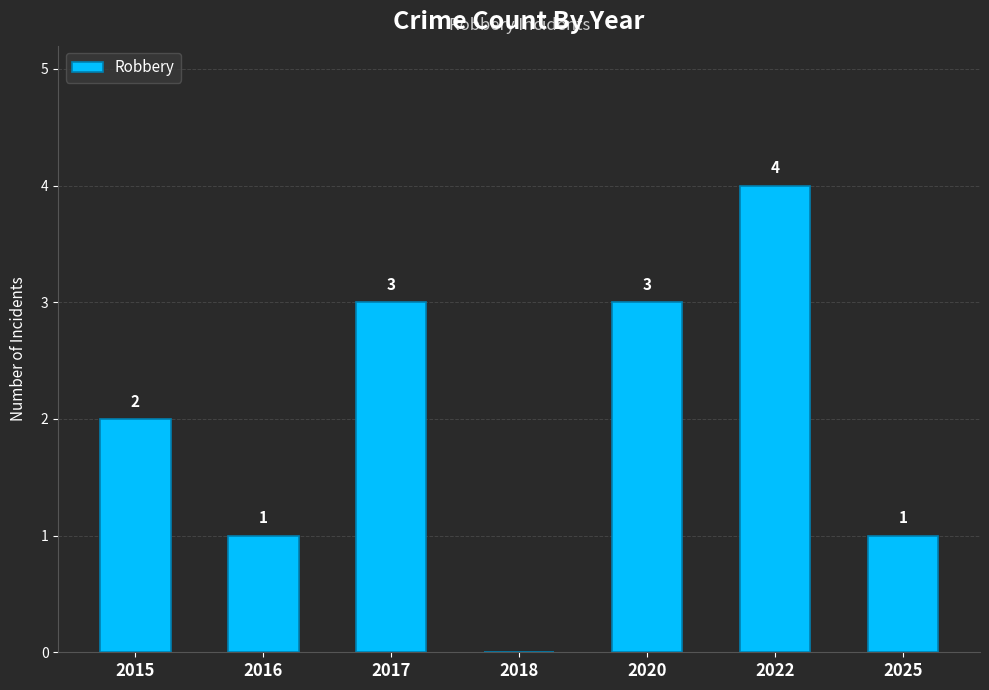

What is the sum of all values?

14